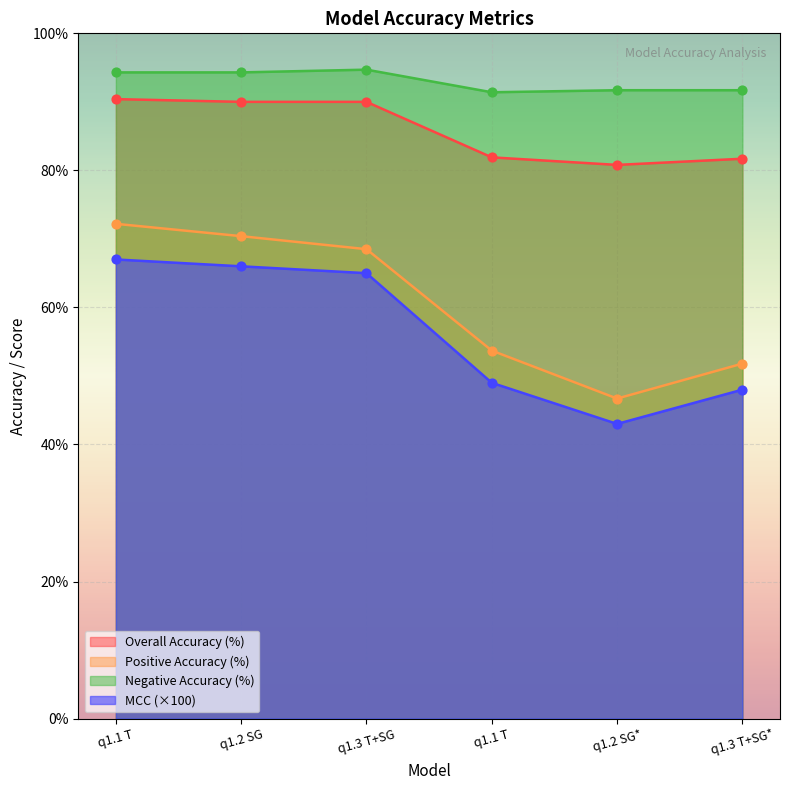

What are all the series names shown in the legend?

Overall Accuracy (%), Positive Accuracy (%), Negative Accuracy (%), MCC (×100)